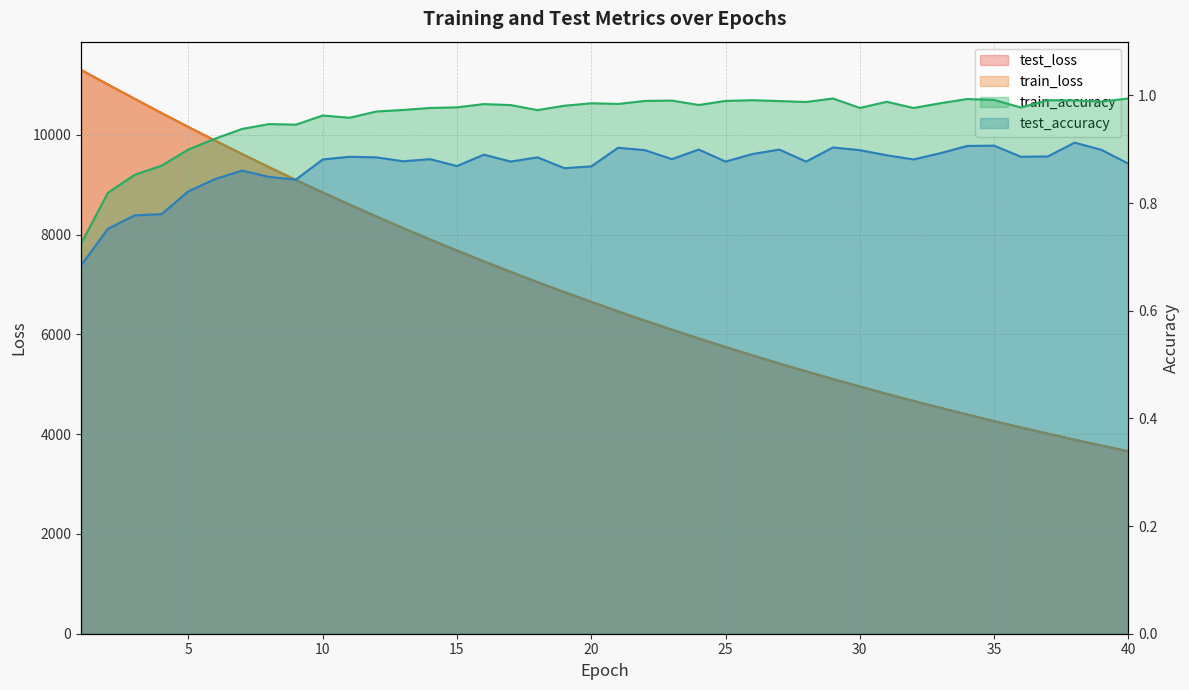

Where is train_accuracy nearest to the value 0?

1